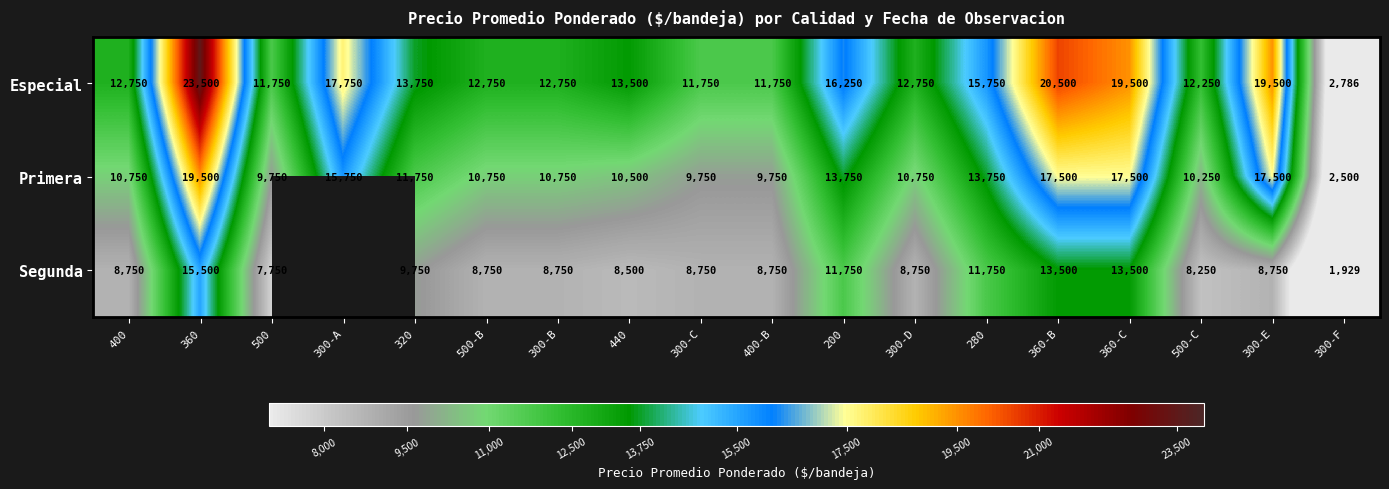

Which has a higher value, 400-B or 280?

280